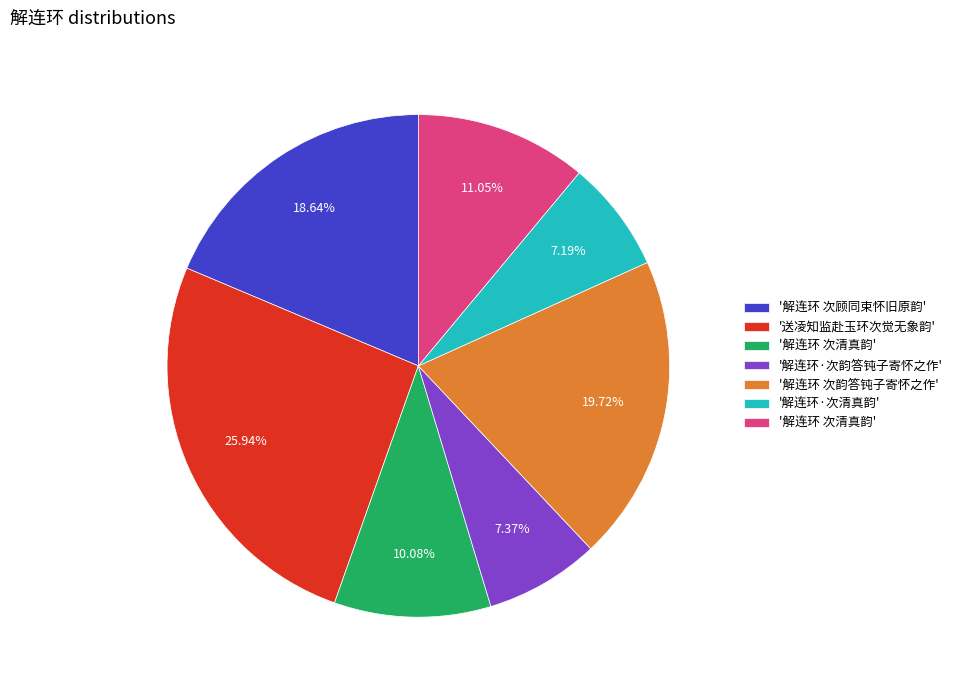

Does any single category account for the majority?

No